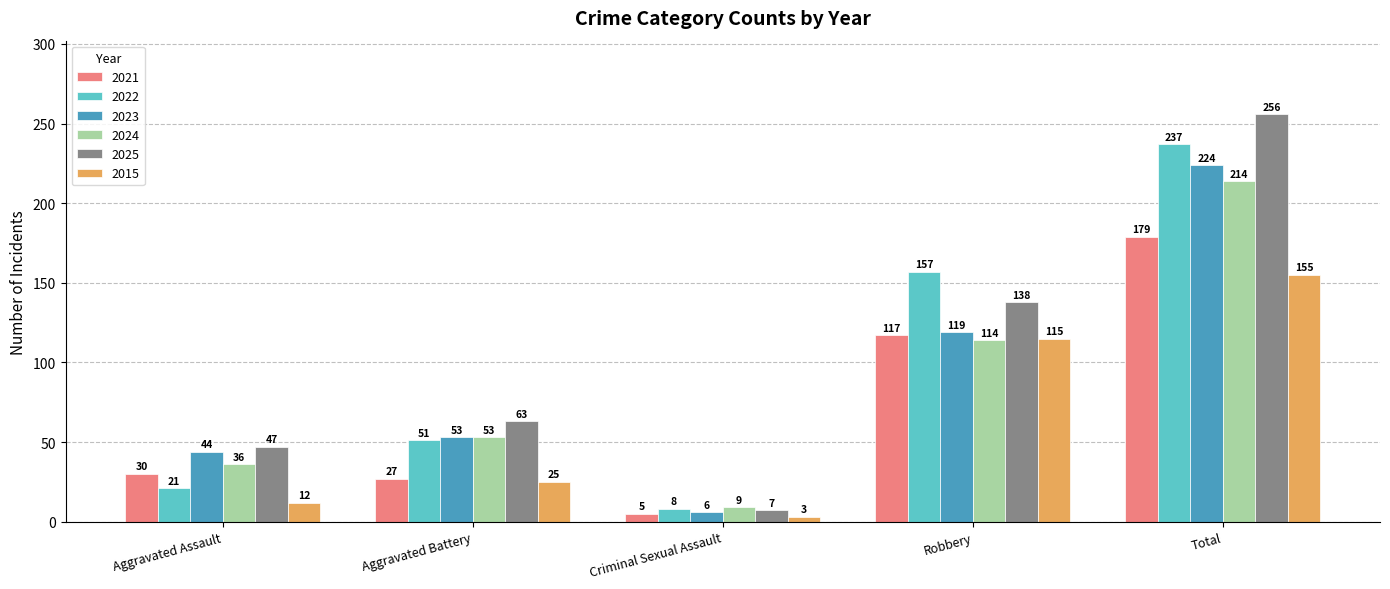

Which label corresponds to the smallest value in the chart?

Criminal Sexual Assault